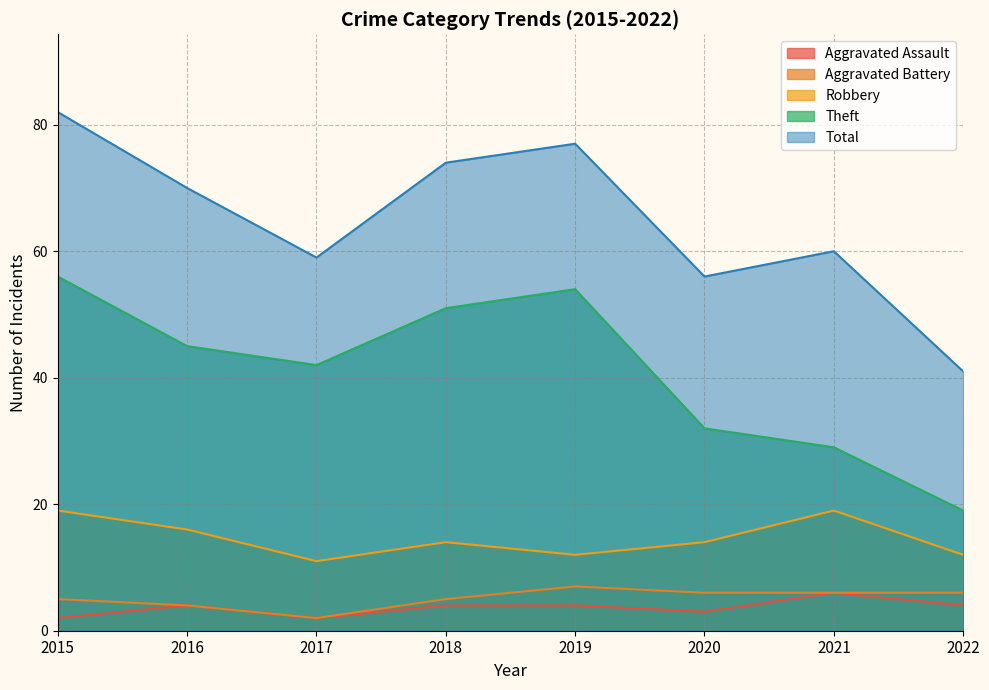

What are all the series names shown in the legend?

Aggravated Assault, Aggravated Battery, Robbery, Theft, Total